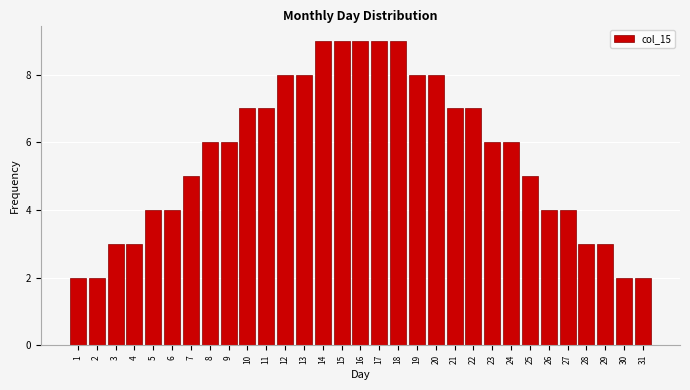

Is it true that the value at 25 is 9?

False